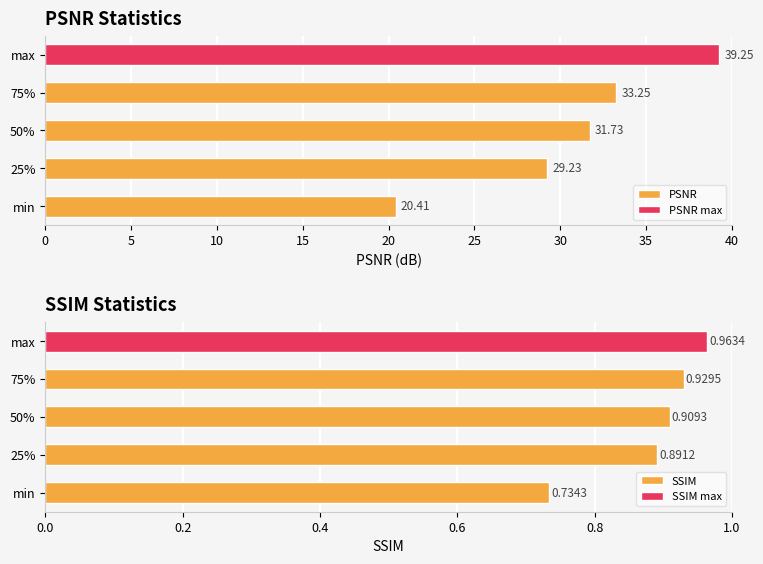

True or false: SSIM has a value of 0.4 at 25%.

False